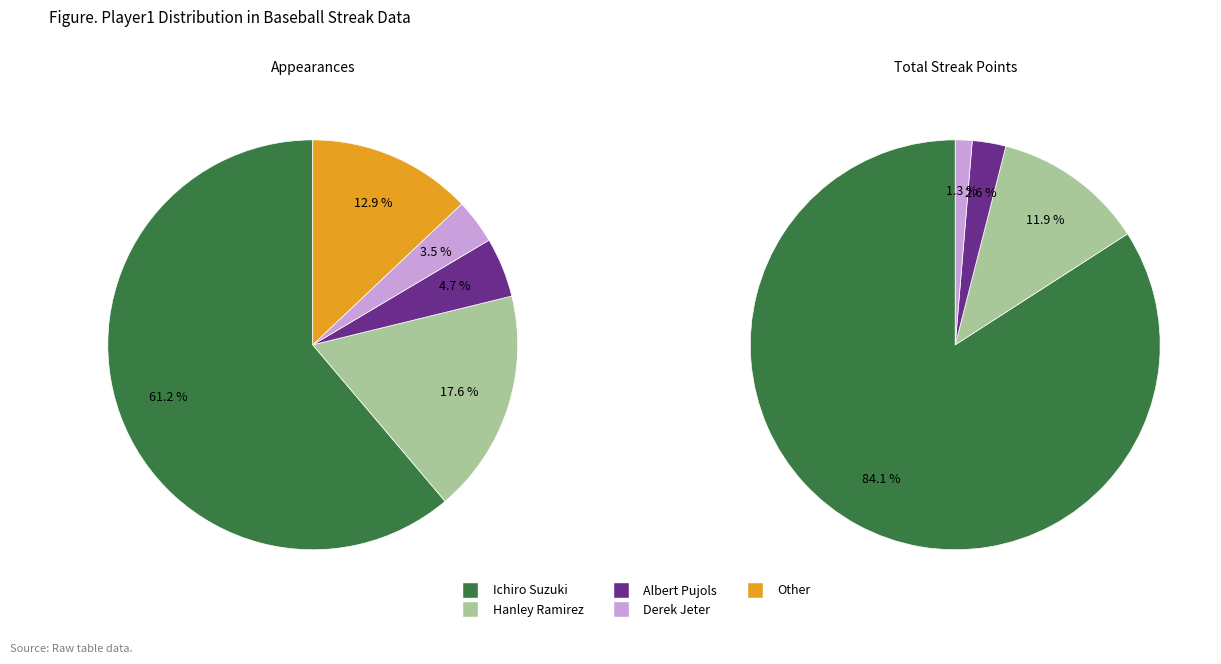

To the nearest percent, what portion does Derek Jeter represent?

4%